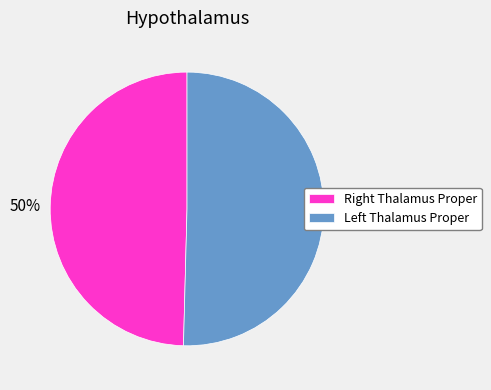

Does any single category account for the majority?

Yes